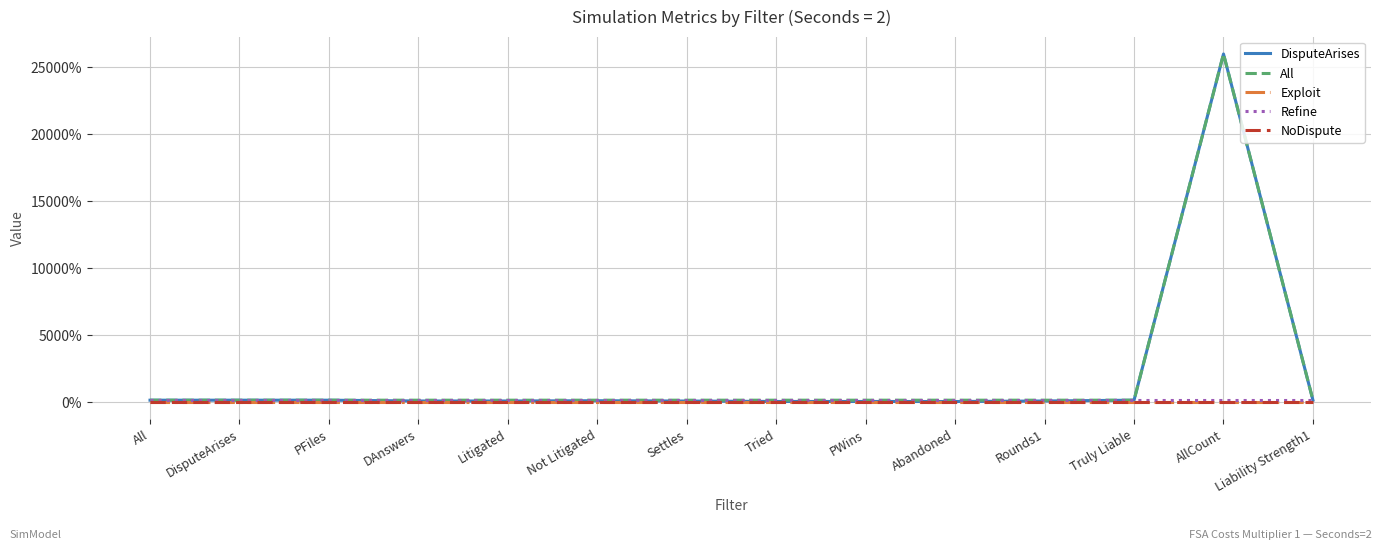

What is the sum of the All values at Liability Strength1 and AllCount?

261.0